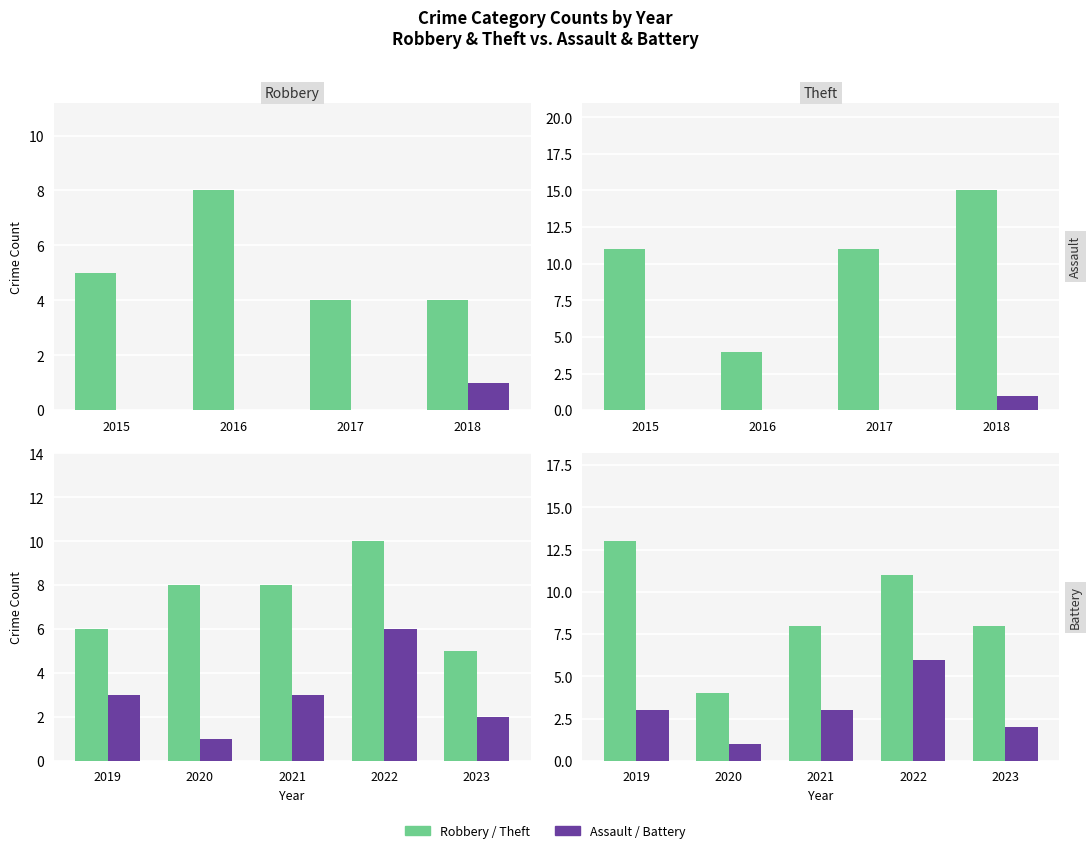

List the series in order of their overall mean, lowest first.

Assault / Battery, Robbery / Theft